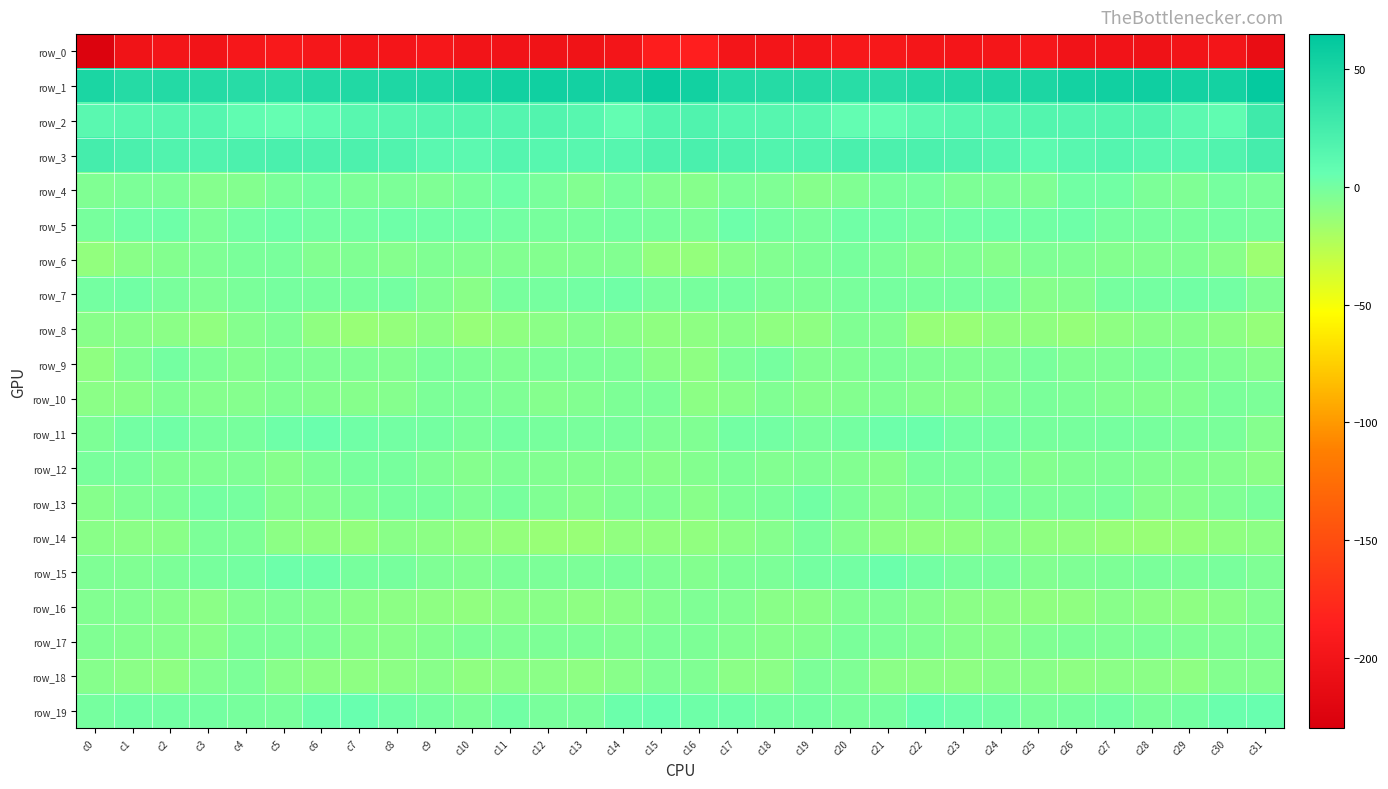

How many data points in row_1 are less than 47?

14